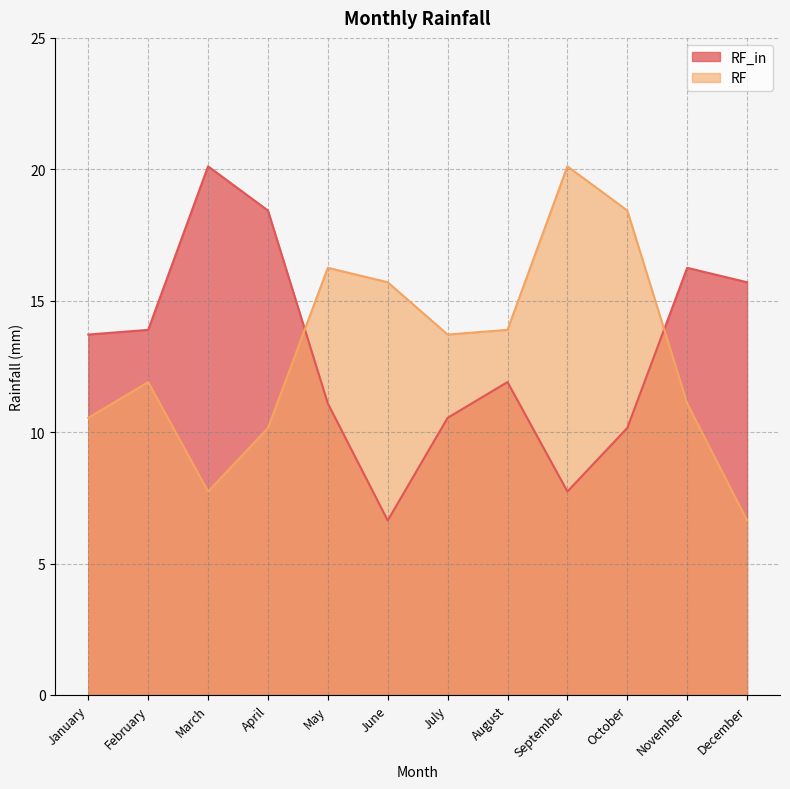

What is the value of the RF_in point at the 6th from the left?

6.6